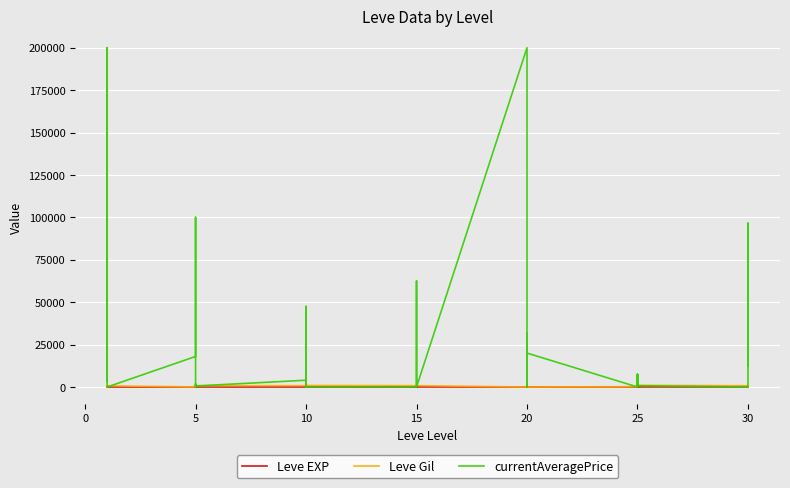

Reading right to left, extract all data points from this chart.

Leve EXP: 36	34	99	67	24	36	41	24	36	47	28	12	28	28	16	28	24	20	21	24	21	24	6	6	13	9	9	3	5	6	6	8	6	6	1	2	1	1	2	1
Leve Gil: 240	430	220	730	980	390	630	980	390	200	10	960	10	10	800	10	790	790	850	790	850	790	880	880	90	990	990	780	730	840	840	460	30	30	690	740	160	690	220	690
currentAveragePrice: 12500	96562	0	0	750	7444	0	0	7444	0	20000	31555	0	0	99124	200000	0	0	2852	62500	0	0	0	0	0	47500	0	4000	600	1750	950	0	99999	18000	0	1450	200000	18279	3309	3307